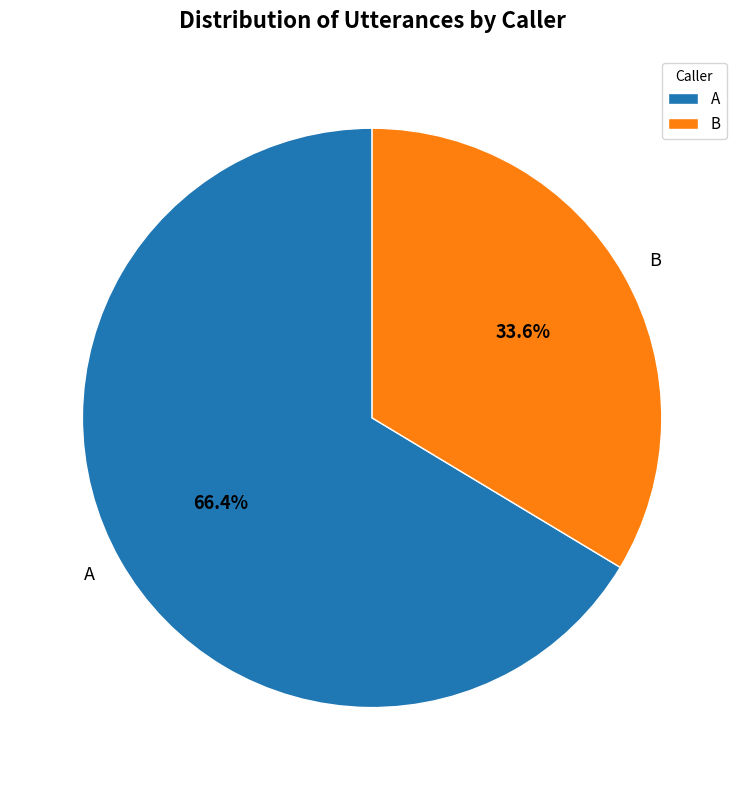

Rank the categories by value from highest to lowest.

A, B